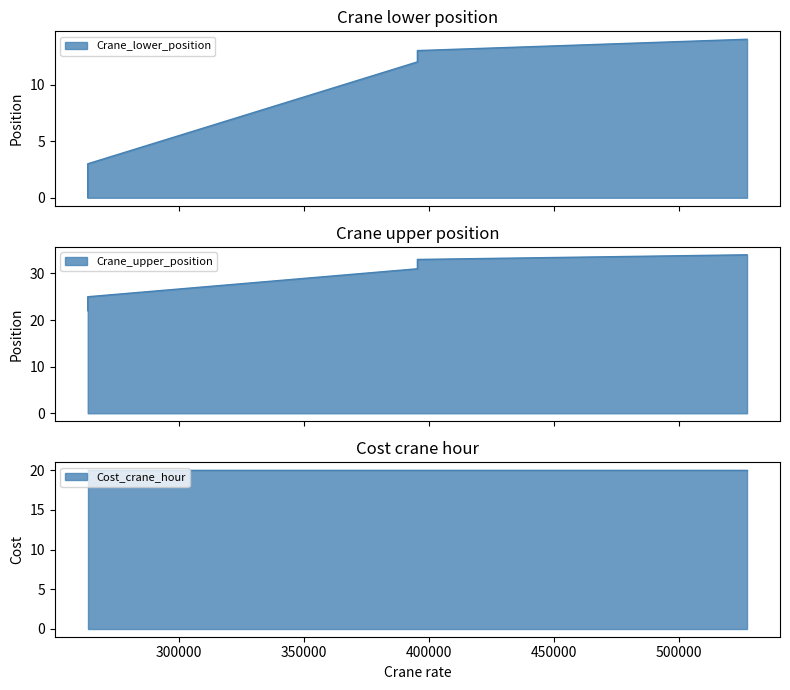

True or false: Crane_lower_position and Crane_upper_position cross at least once.

False